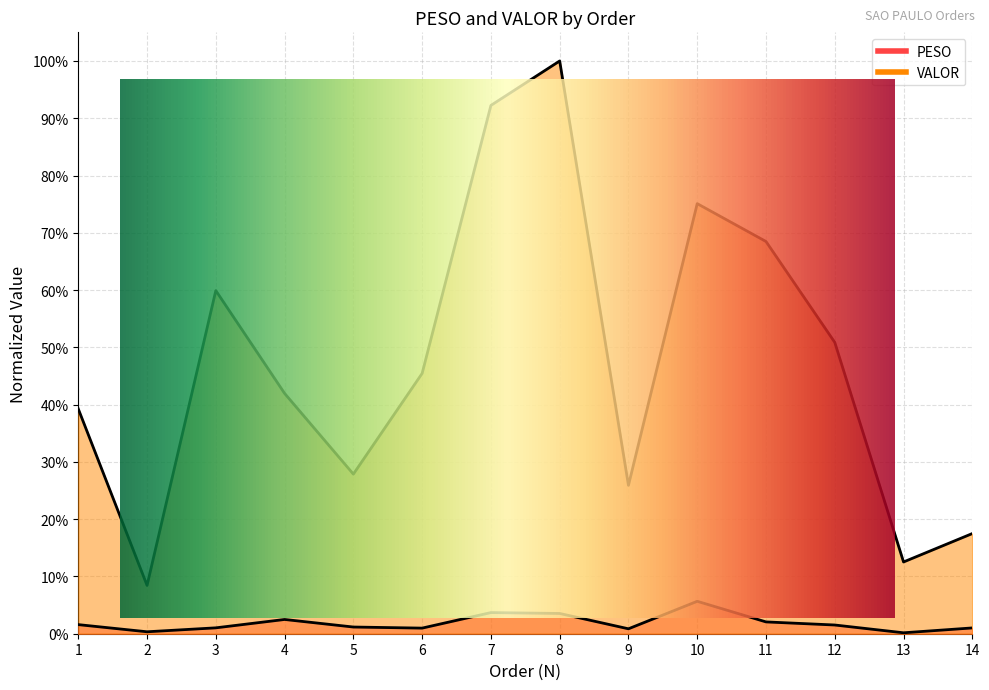

Is the value of VALOR at 14 greater than the value of PESO at 2?

Yes